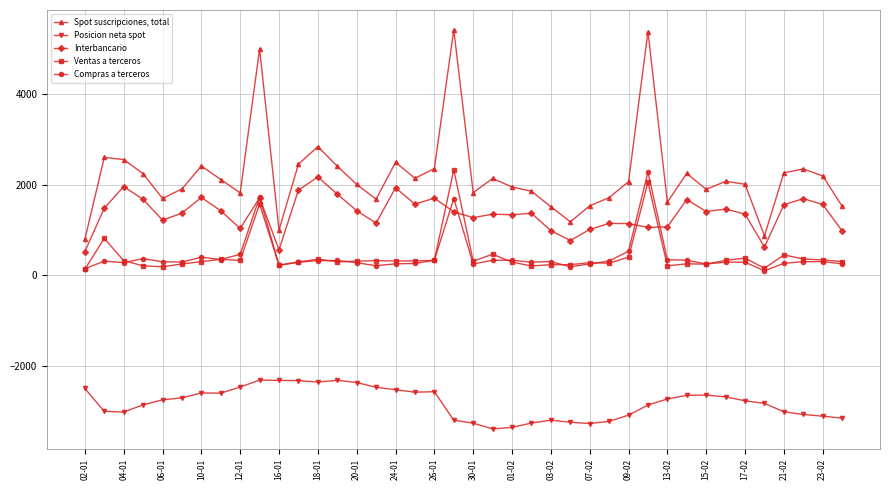

Which series has the largest range (max minus min)?

Spot suscripciones, total